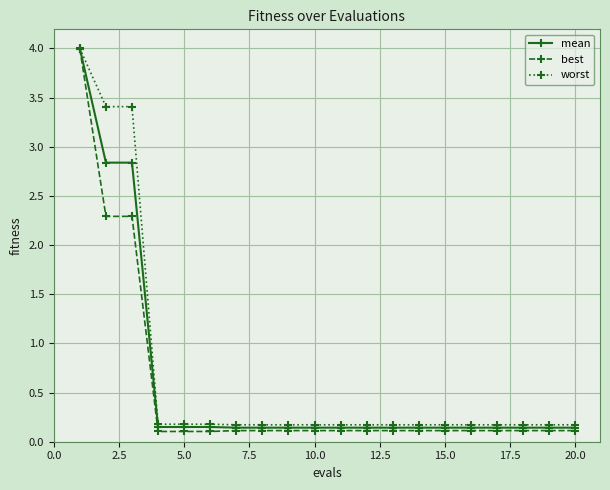

Rank the series by their average value, from lowest to highest.

best, mean, worst